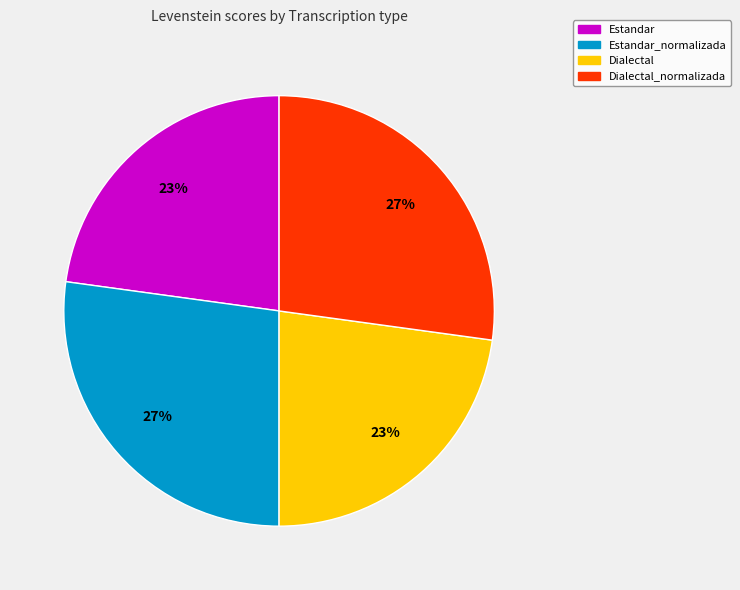

True or false: Estandar accounts for 23% of the total.

True